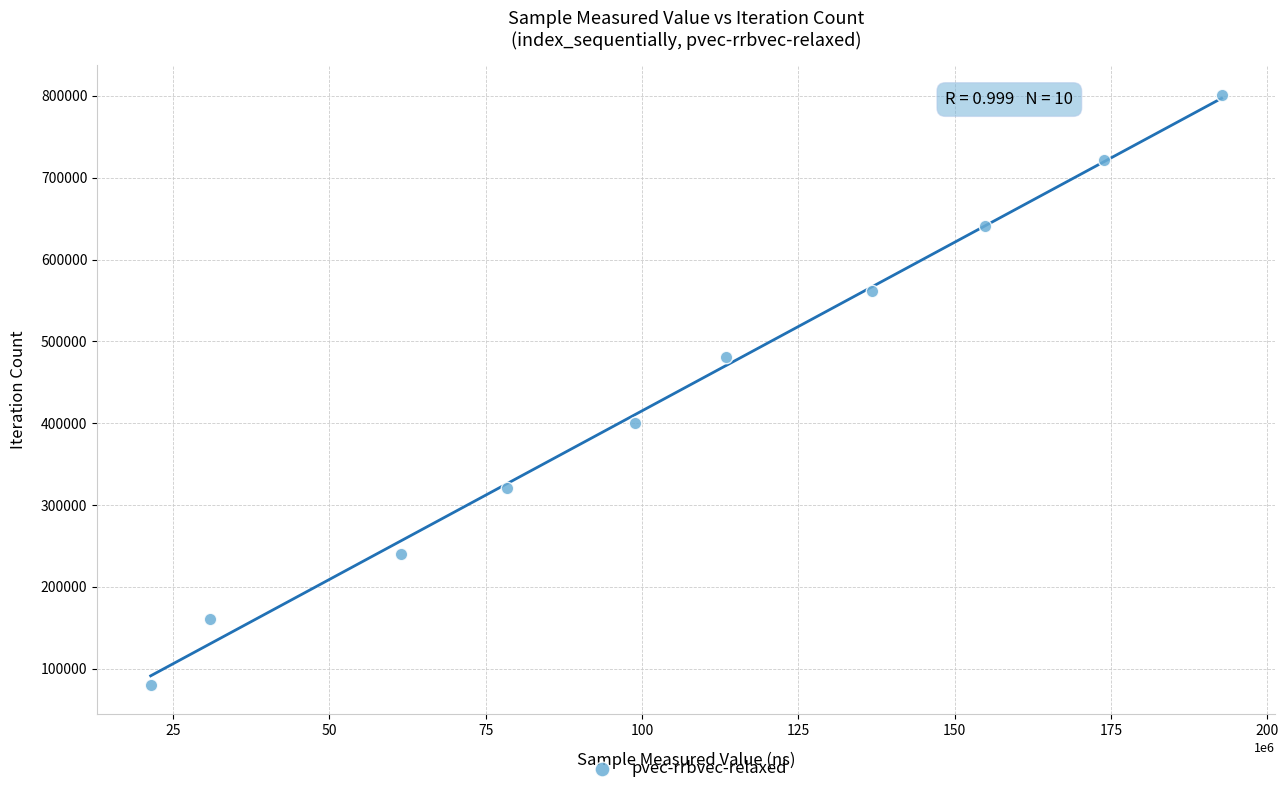

What is the range of Y values (max minus min)?

721494